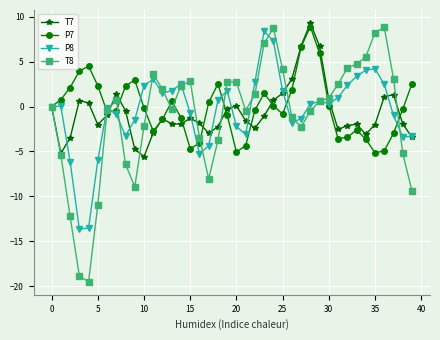

Which series has the widest spread of values?

T8